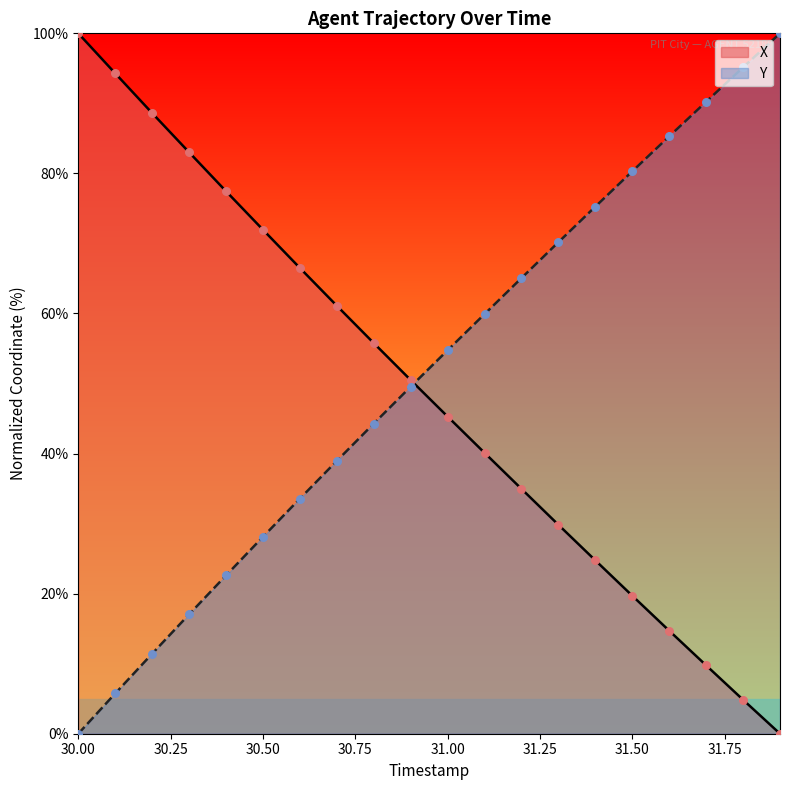

Which series has the widest spread of Y values?

X